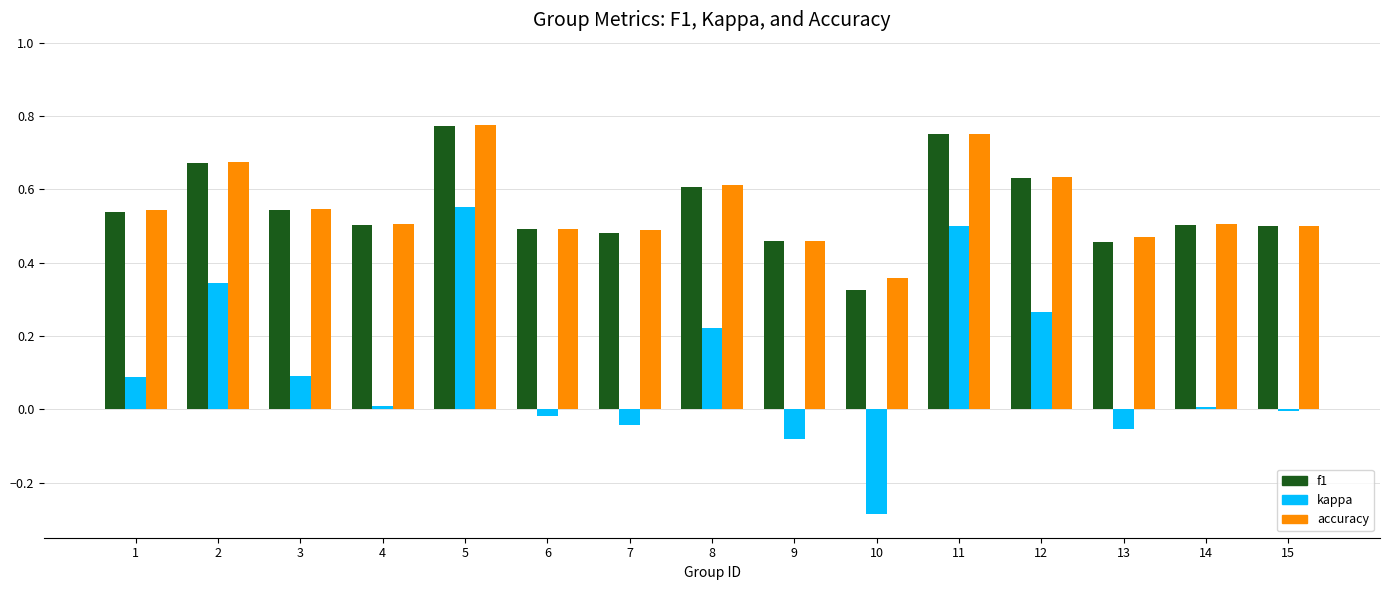

Which series has the widest spread of values?

kappa